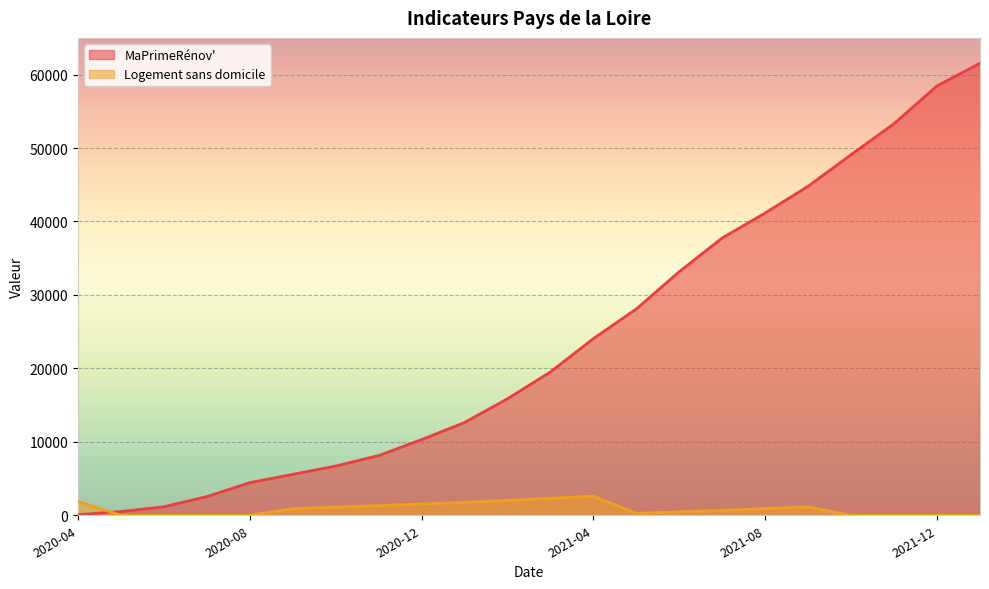

Reading left to right, list all the values displayed in this chart.

MaPrimeRénov': 72	511	1156	2544	4439	5571	6705	8131	10306	12636	15864	19523	24058	28096	33175	37763	41161	44808	49102	53327	58471	61547
Logement sans domicile: 1868	0	0	0	0	895	1115	1307	1544	1749	2028	2312	2589	257	455	673	911	1131	0	0	0	0